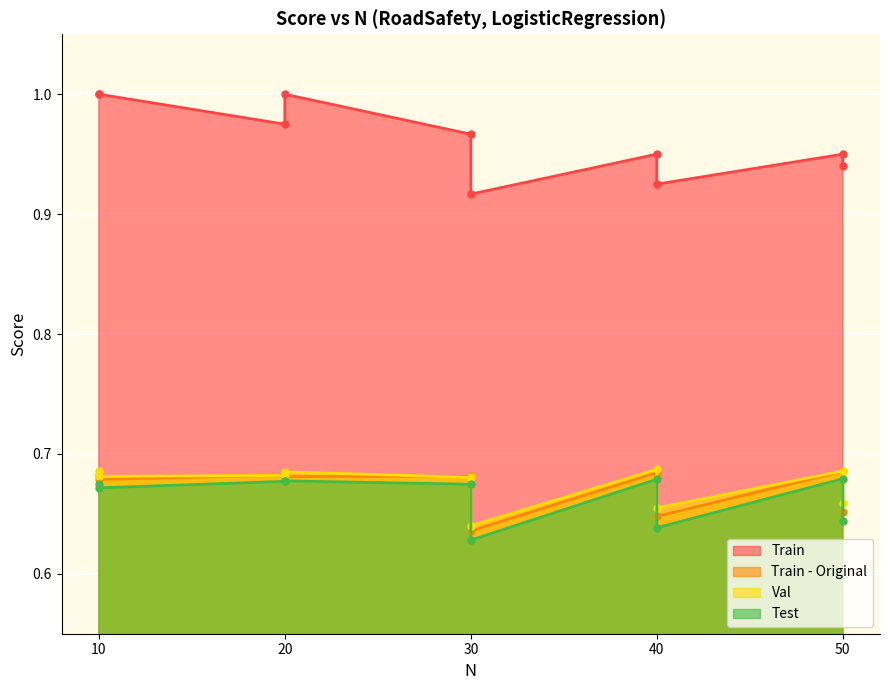

Reading left to right, extract all data points from this chart.

Train: 1.0	1.0	1.0	1.0	1.0	0.9	0.9	0.9	0.9	0.9
Train - Original: 0.7	0.7	0.7	0.7	0.7	0.6	0.7	0.6	0.7	0.7
Val: 0.7	0.7	0.7	0.7	0.7	0.6	0.7	0.7	0.7	0.7
Test: 0.7	0.7	0.7	0.7	0.7	0.6	0.7	0.6	0.7	0.6